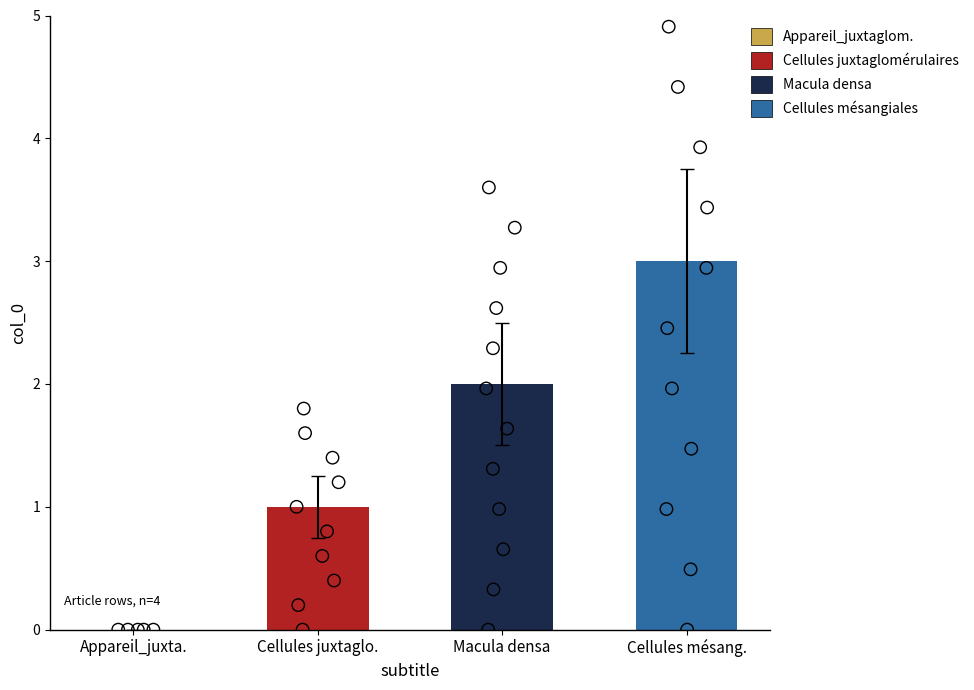

What is the change in value from Appareil_juxta. to Cellules mésang.?

+3